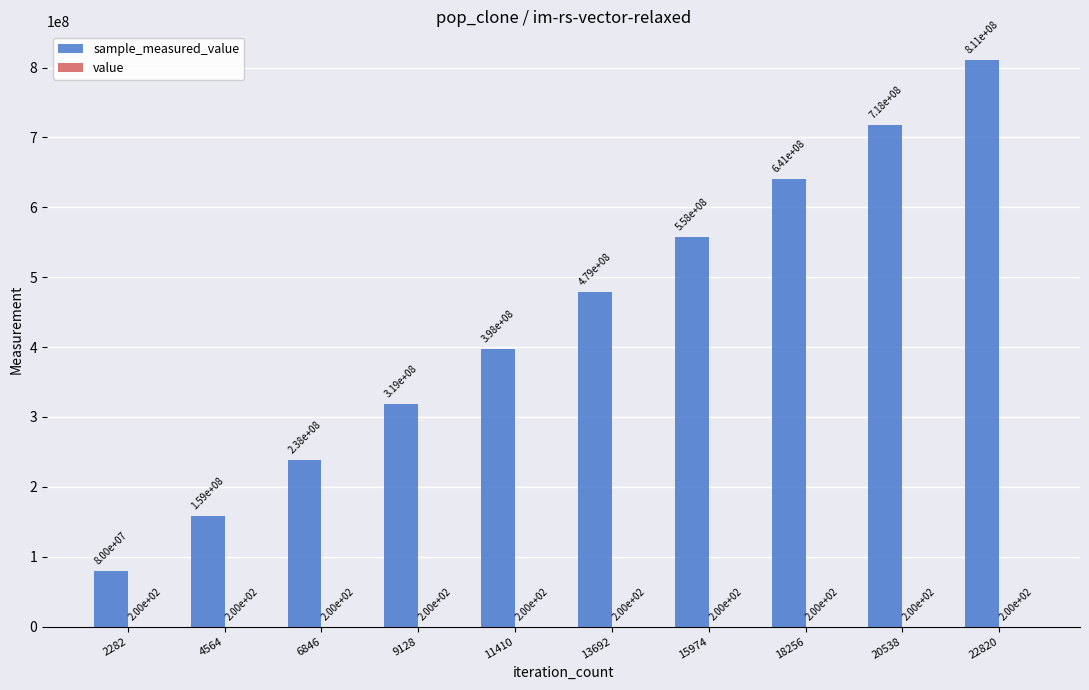

At which category is the sum across all series the highest?

22820